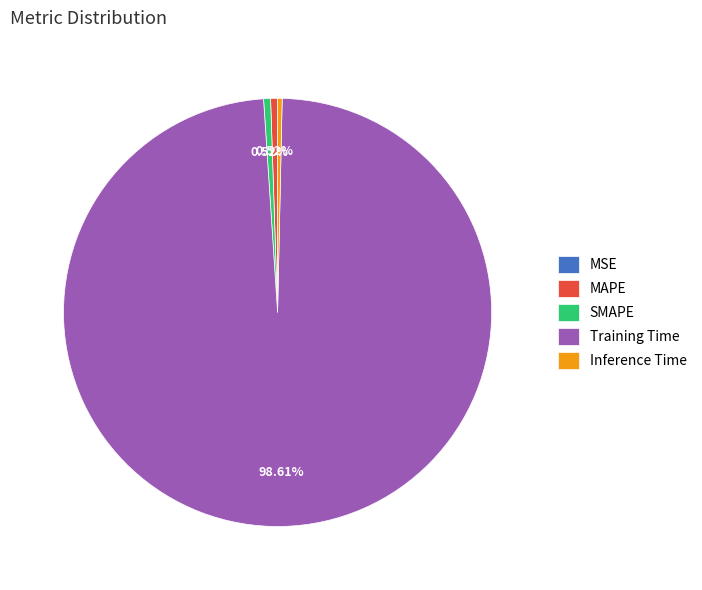

What is the largest slice in the pie chart?

Training Time